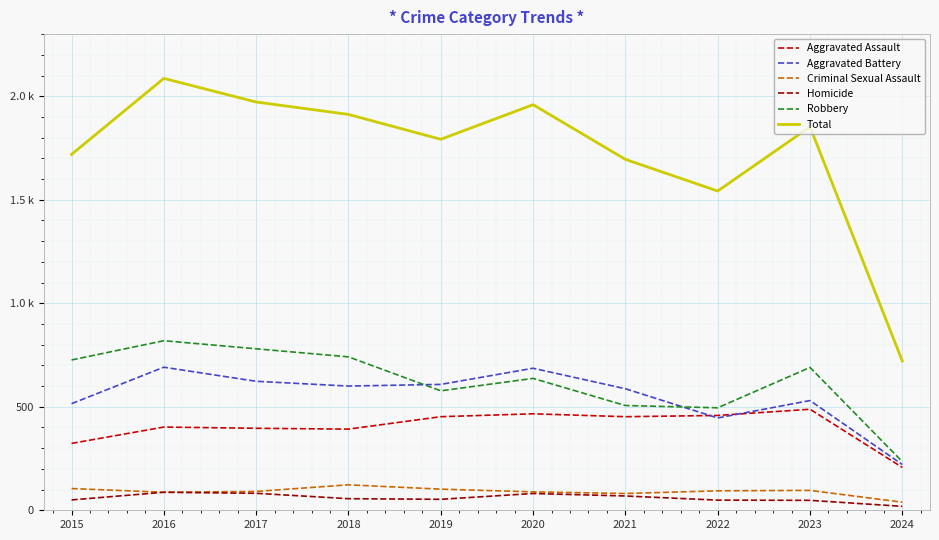

At which category does Aggravated Assault reach its first local valley?

2018